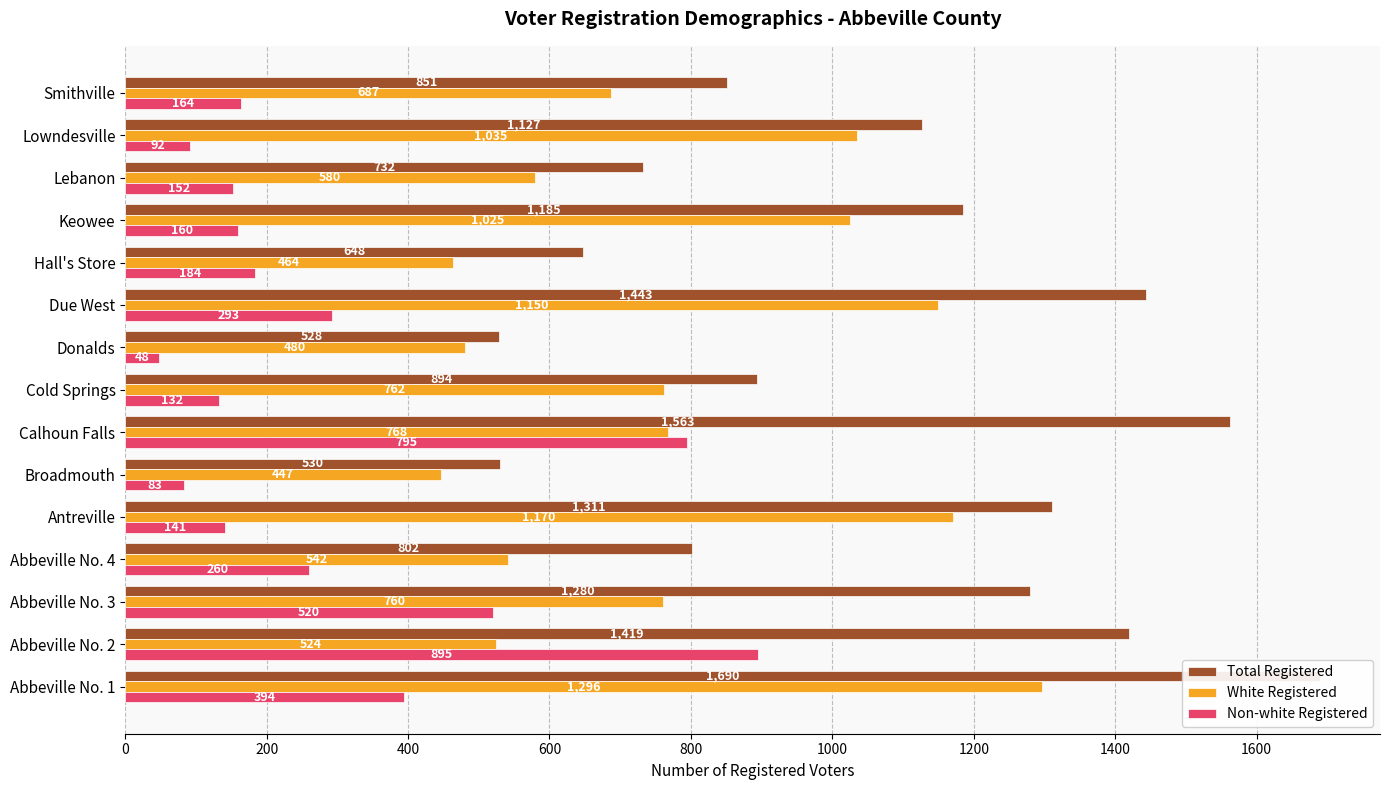

Is the value of Total Registered at Donalds greater than the value of White Registered at Broadmouth?

Yes